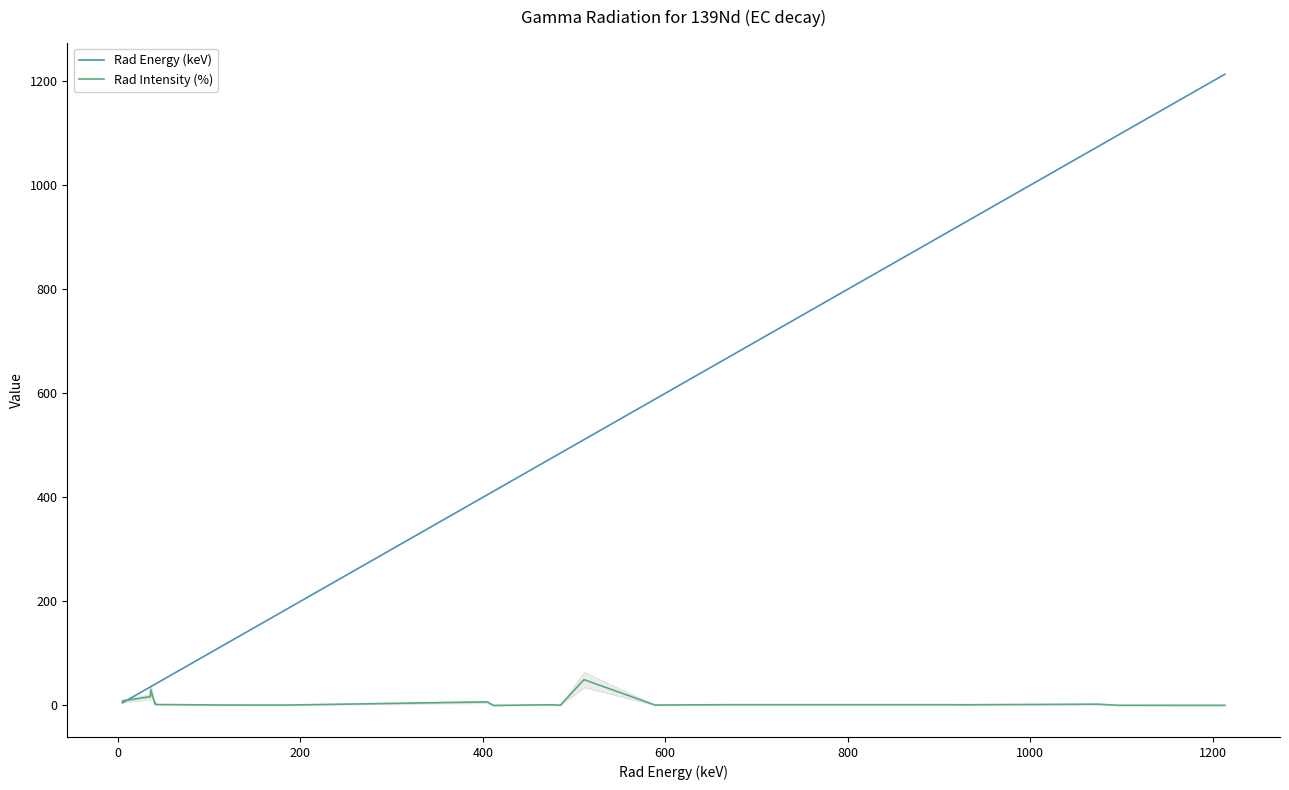

What is the lowest value of the Rad Energy (keV) series?

5.0